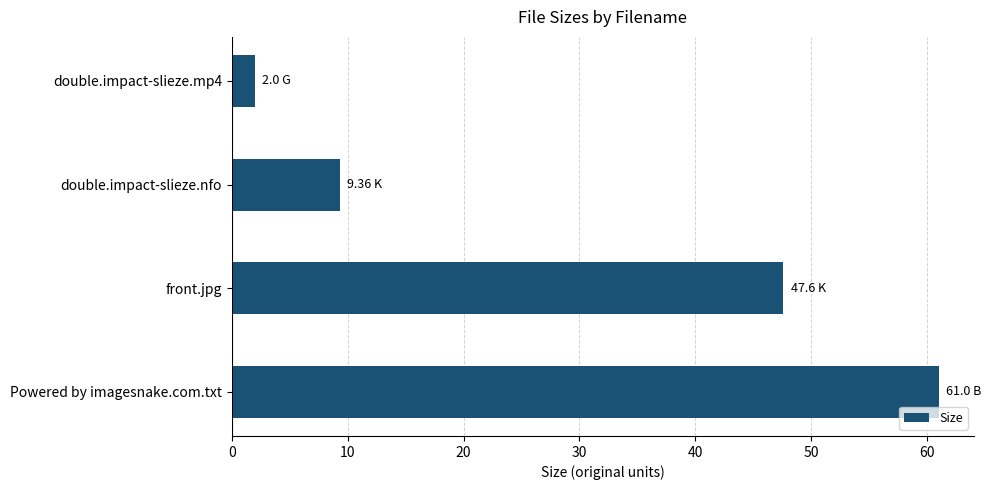

How many distinct data groups are displayed?

1